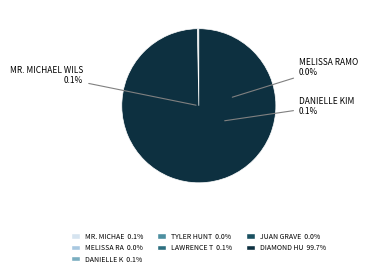

What percentage do DANIELLE KIM and LAWRENCE TAYLOR together represent?

0.2%